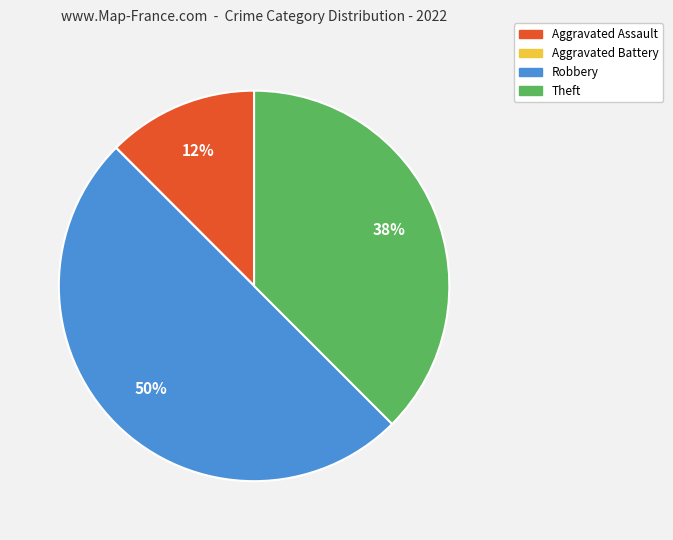

Is the sum of Aggravated Assault and Robbery greater than half?

Yes